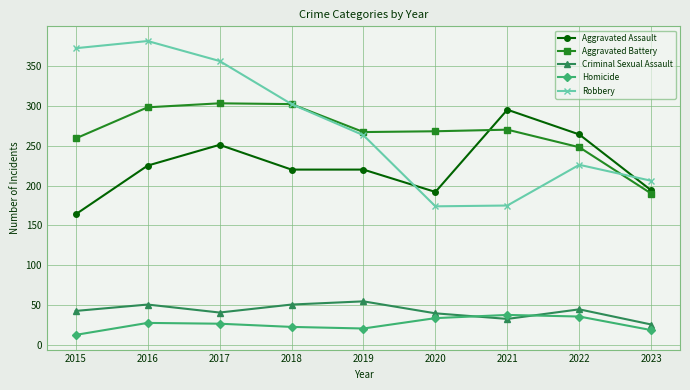

How many series are shown in this chart?

5